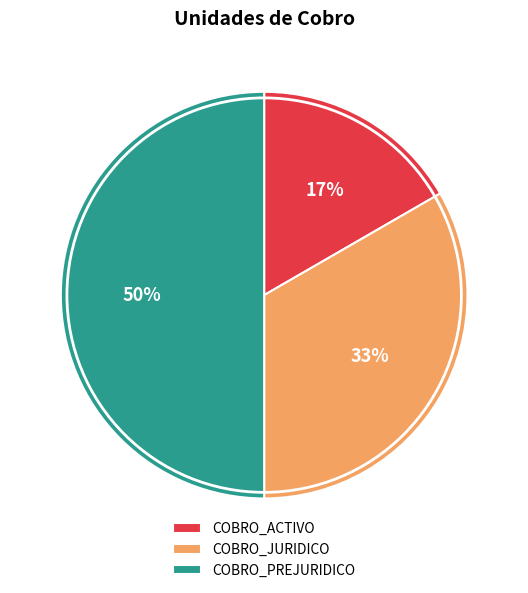

Between COBRO_PREJURIDICO and COBRO_JURIDICO, which is larger?

COBRO_PREJURIDICO